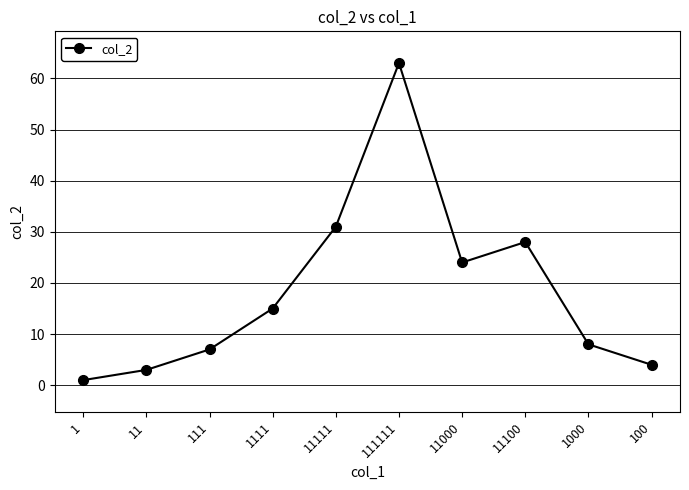

Rank the categories by value from lowest to highest.

1, 11, 100, 111, 1000, 1111, 11000, 11100, 11111, 111111